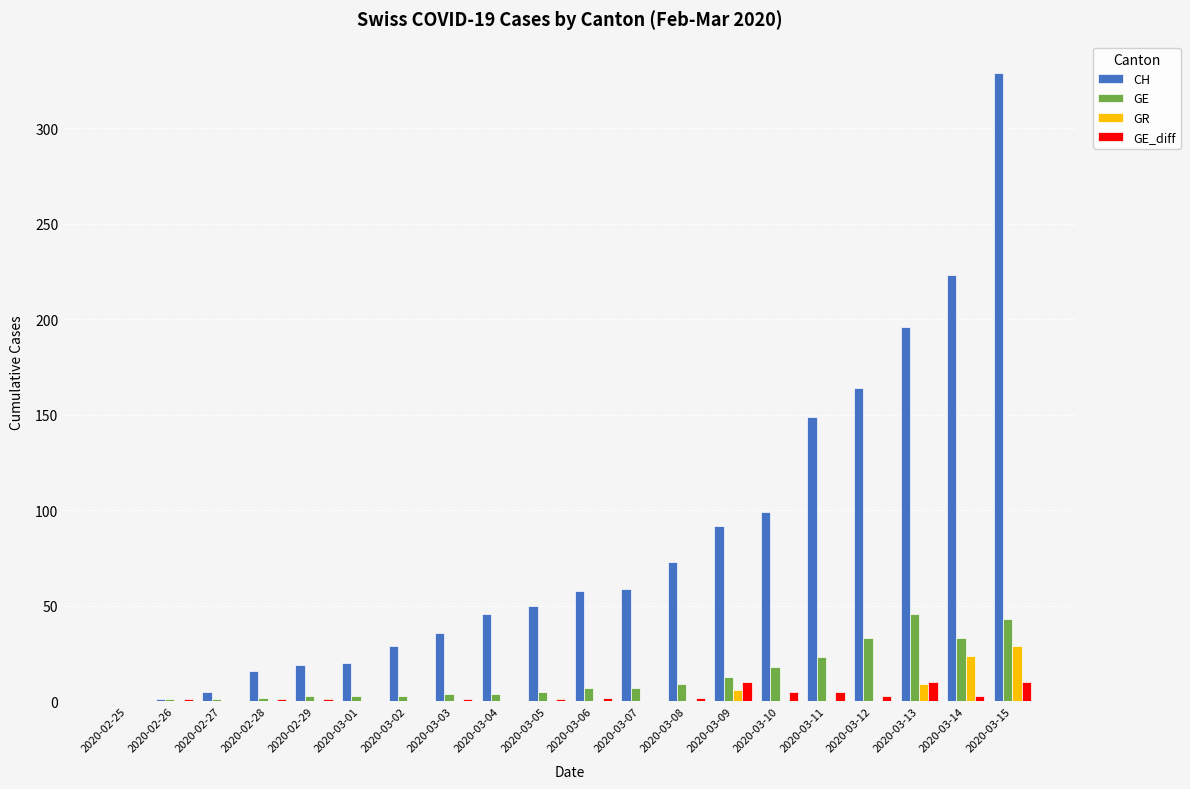

How many data points does each series have?

20